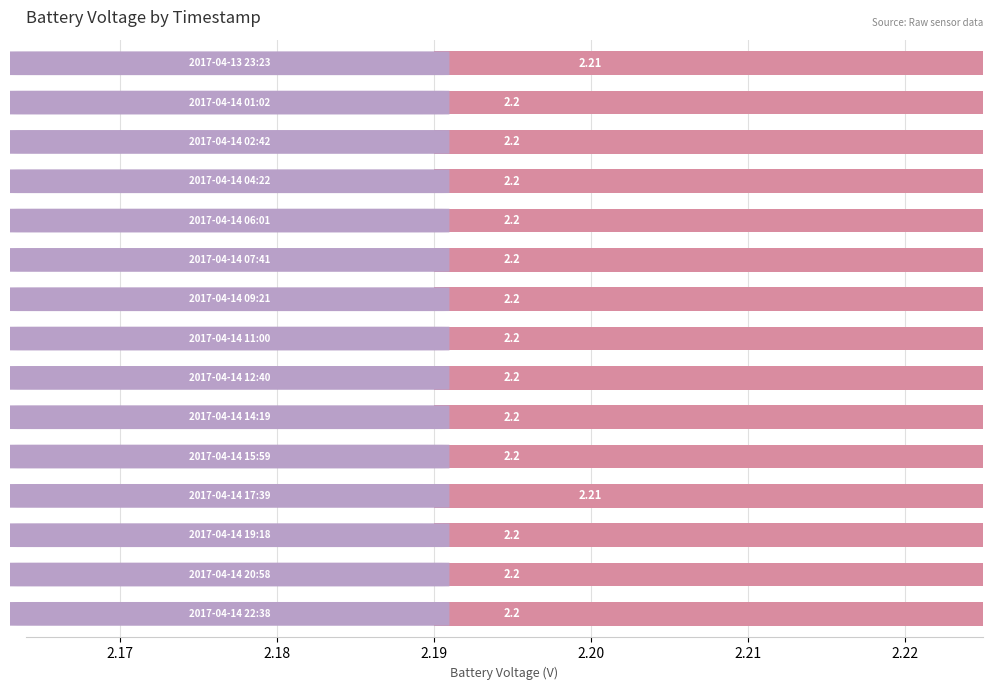

What is the average value?

2.2